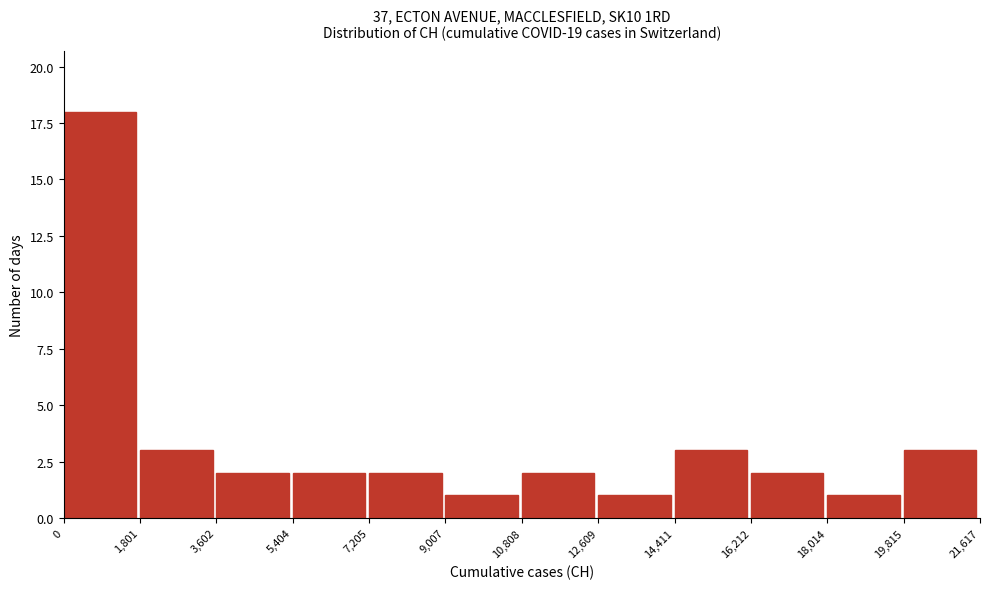

Reading left to right, transcribe this chart: for each bar, give the range it covers on the x-axis and its height. The values are not printed on the chart, so give them approximately, as read against the axis.

0 to 1,801: 18
1,801 to 3,602: 3
3,602 to 5,404: 2
5,404 to 7,205: 2
7,205 to 9,007: 2
9,007 to 10,808: 1
10,808 to 12,609: 2
12,609 to 14,411: 1
14,411 to 16,212: 3
16,212 to 18,014: 2
18,014 to 19,815: 1
19,815 to 21,617: 3